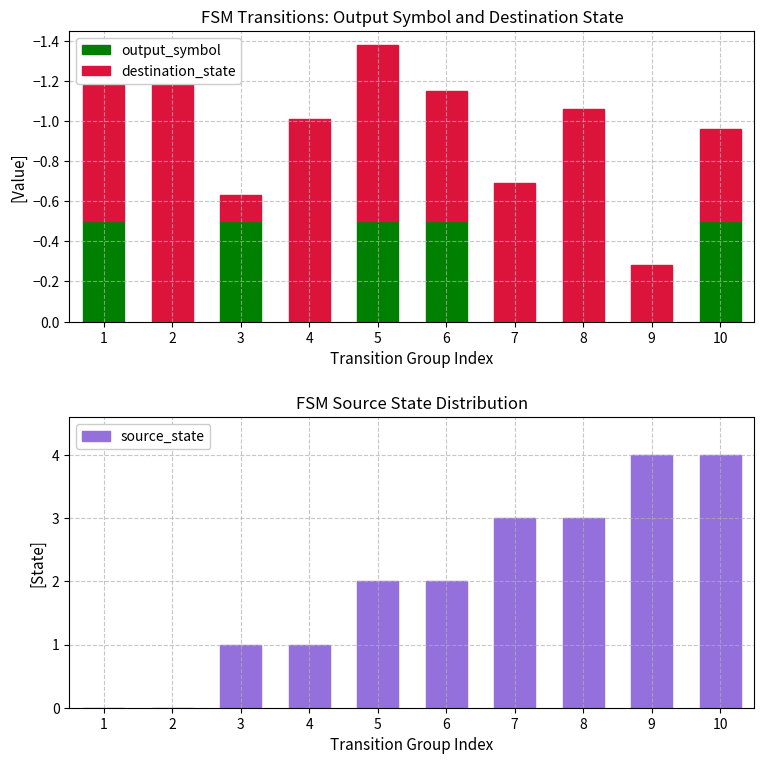

What is the spread (max minus min) of values at 5?

2.9